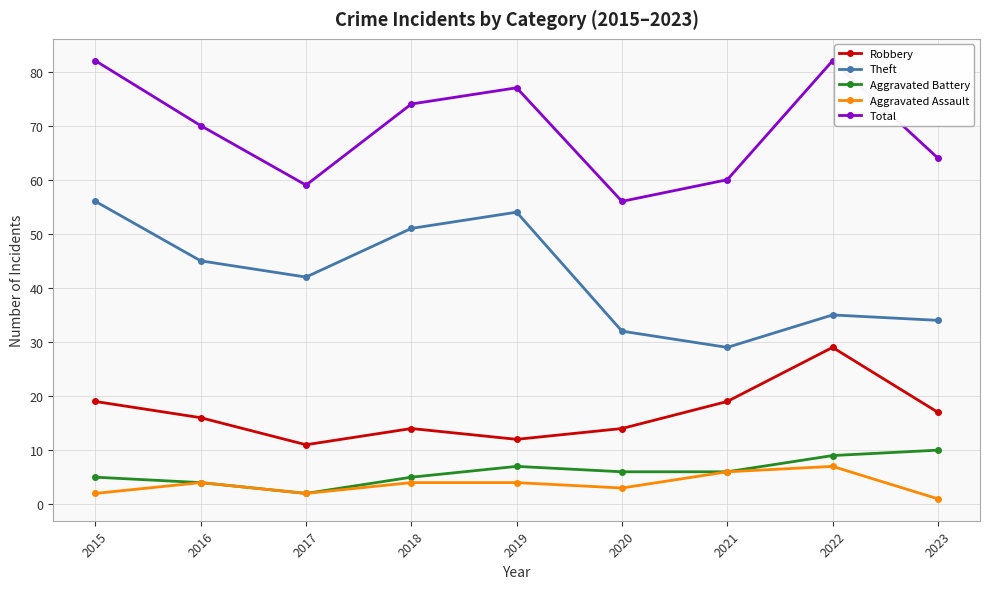

How many Aggravated Assault values are between 2 and 4?

6